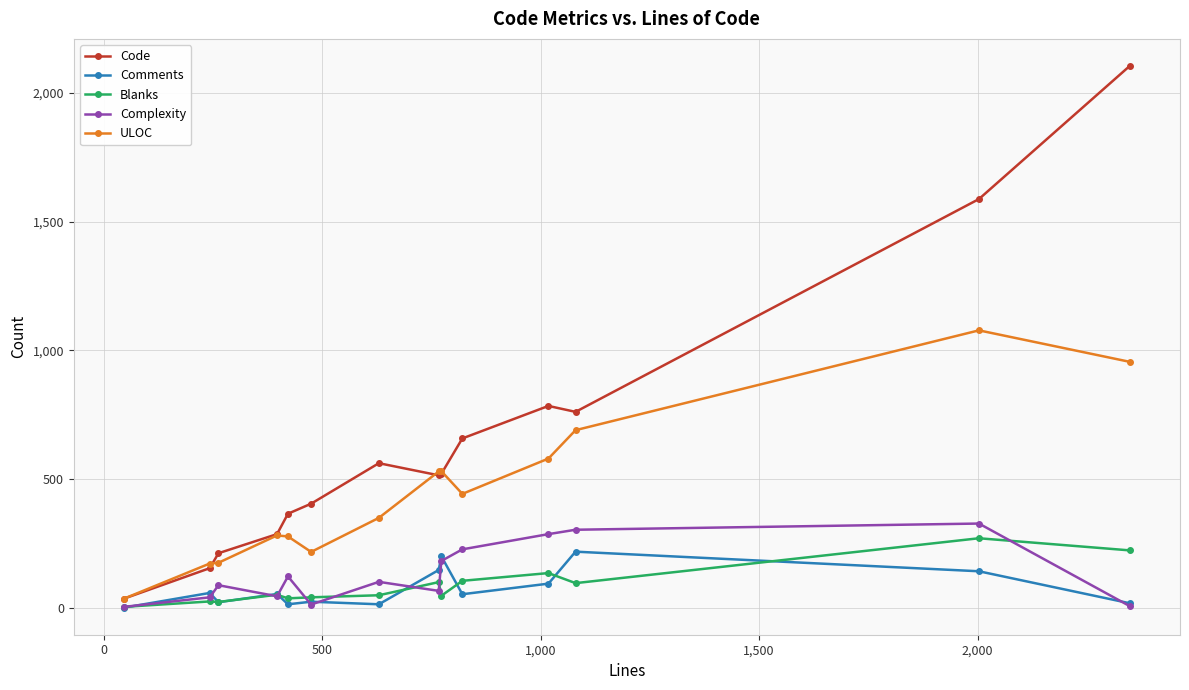

Which series has the largest range (max minus min)?

Code